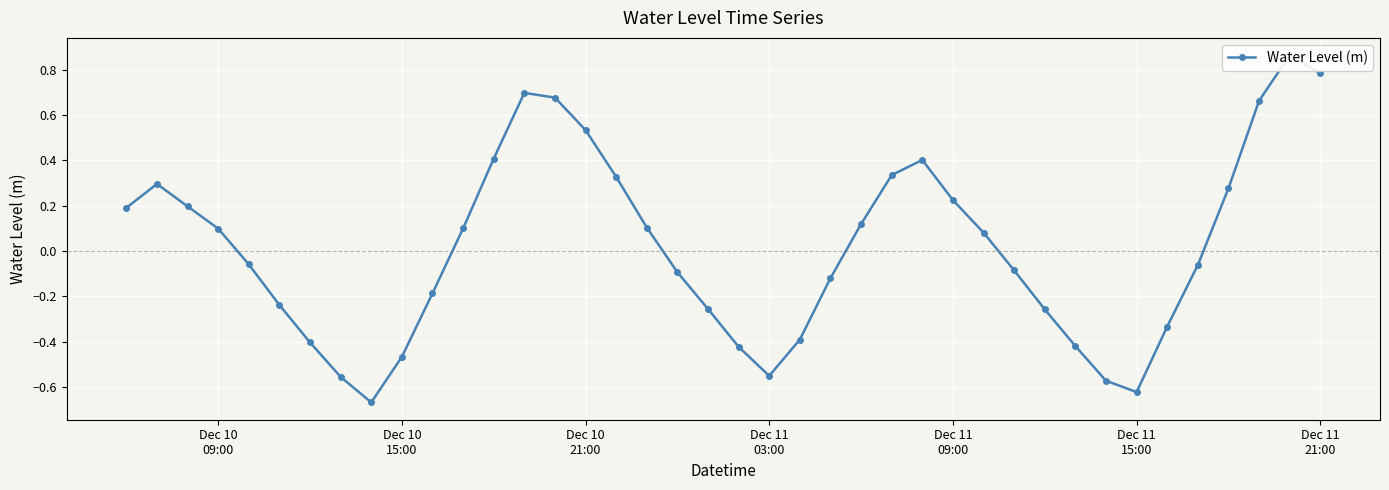

How many distinct data groups are displayed?

1